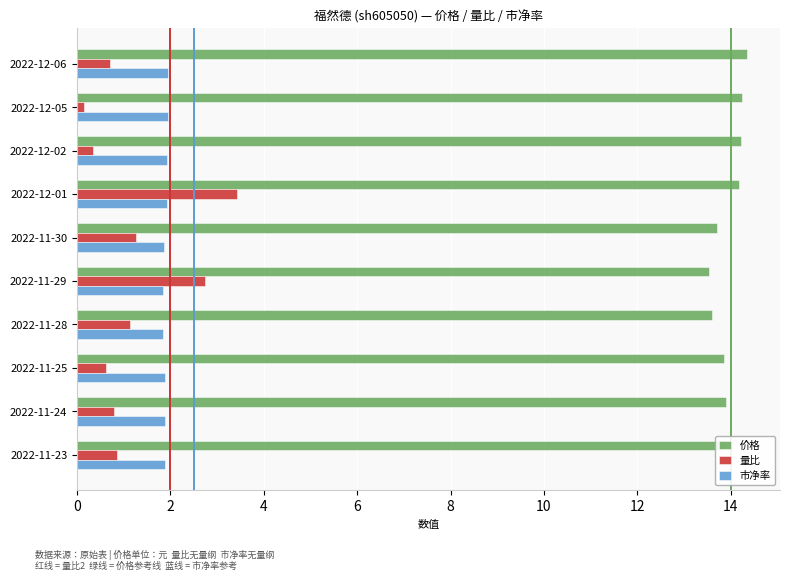

Which series has the largest total across all categories?

价格